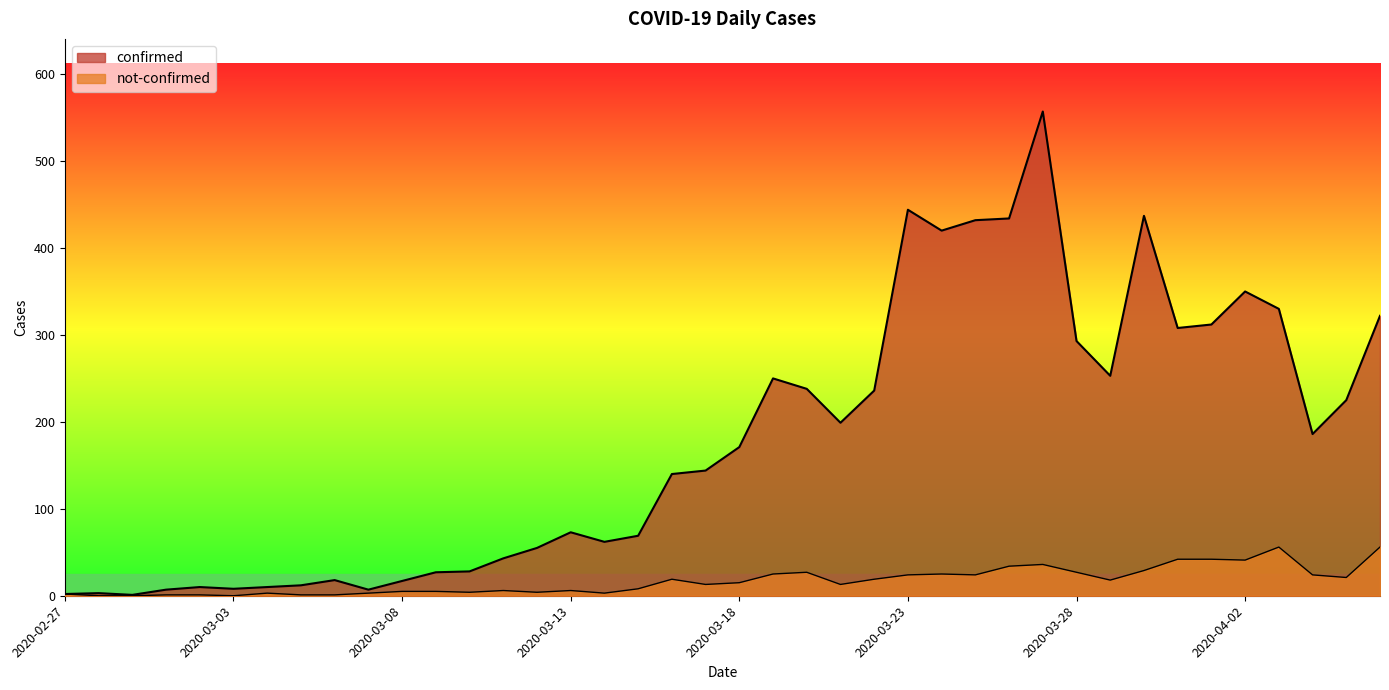

True or false: not-confirmed and confirmed intersect in this chart.

False